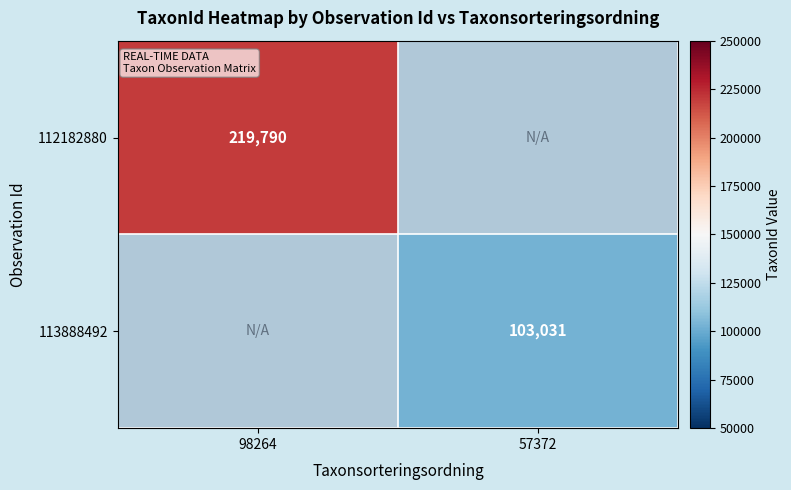

True or false: 112182880 has a value of 219790 at 98264.

True